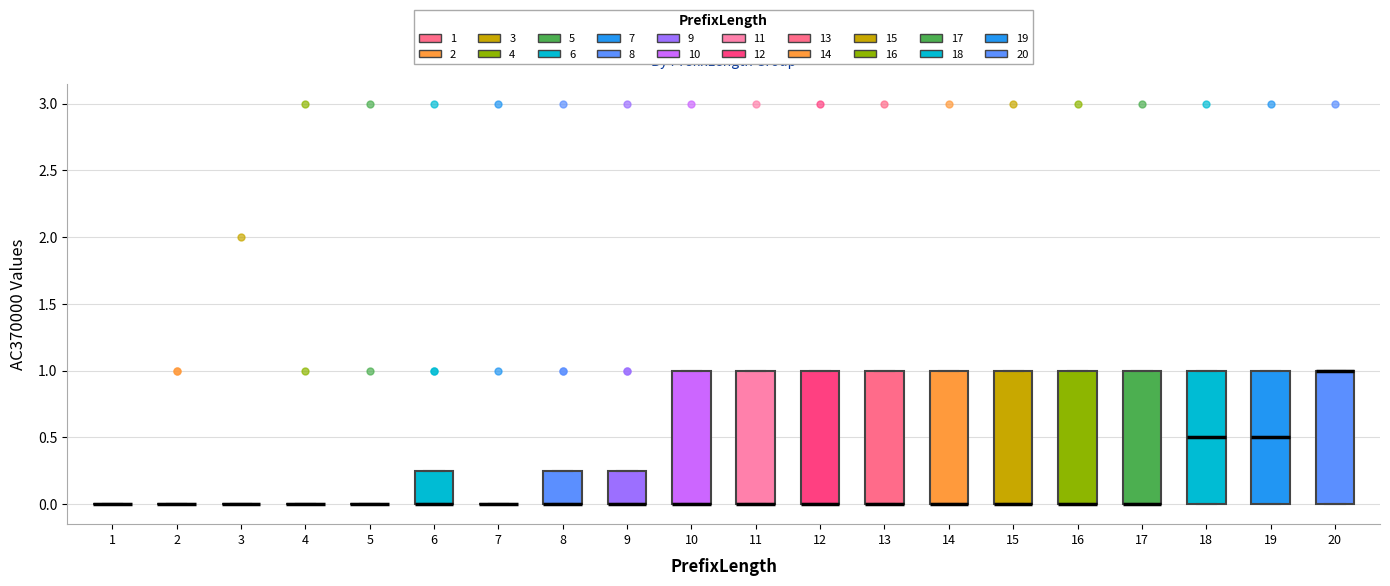

Reading left to right, transcribe this box plot: for each box, give where its median line is, the range the box spans, and where its two whiskers end, as read against the y-axis. The values are not printed on the chart, so give them approximately, as read against the axis.

1: box collapsed to a line at 0.00, whiskers 0.00 to 0.00
2: box collapsed to a line at 0.00, whiskers 0.00 to 0.00
3: box collapsed to a line at 0.00, whiskers 0.00 to 0.00
4: box collapsed to a line at 0.00, whiskers 0.00 to 0.00
5: box collapsed to a line at 0.00, whiskers 0.00 to 0.00
6: median 0.00 (drawn on the box's lower edge), box 0.00 to 0.25, whiskers 0.00 to 0.25
7: box collapsed to a line at 0.00, whiskers 0.00 to 0.00
8: median 0.00 (drawn on the box's lower edge), box 0.00 to 0.25, whiskers 0.00 to 0.25
9: median 0.00 (drawn on the box's lower edge), box 0.00 to 0.25, whiskers 0.00 to 0.25
10: median 0.00 (drawn on the box's lower edge), box 0.00 to 1.00, whiskers 0.00 to 1.00
11: median 0.00 (drawn on the box's lower edge), box 0.00 to 1.00, whiskers 0.00 to 1.00
12: median 0.00 (drawn on the box's lower edge), box 0.00 to 1.00, whiskers 0.00 to 1.00
13: median 0.00 (drawn on the box's lower edge), box 0.00 to 1.00, whiskers 0.00 to 1.00
14: median 0.00 (drawn on the box's lower edge), box 0.00 to 1.00, whiskers 0.00 to 1.00
15: median 0.00 (drawn on the box's lower edge), box 0.00 to 1.00, whiskers 0.00 to 1.00
16: median 0.00 (drawn on the box's lower edge), box 0.00 to 1.00, whiskers 0.00 to 1.00
17: median 0.00 (drawn on the box's lower edge), box 0.00 to 1.00, whiskers 0.00 to 1.00
18: median 0.50, box 0.00 to 1.00, whiskers 0.00 to 1.00
19: median 0.50, box 0.00 to 1.00, whiskers 0.00 to 1.00
20: median 1.00 (drawn on the box's upper edge), box 0.00 to 1.00, whiskers 0.00 to 1.00